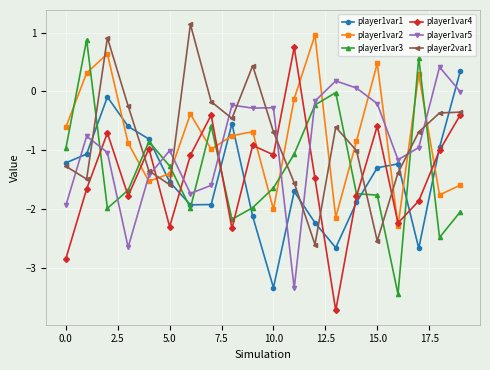

What is the difference between the second highest and second lowest values in the player1var4 series?

2.4